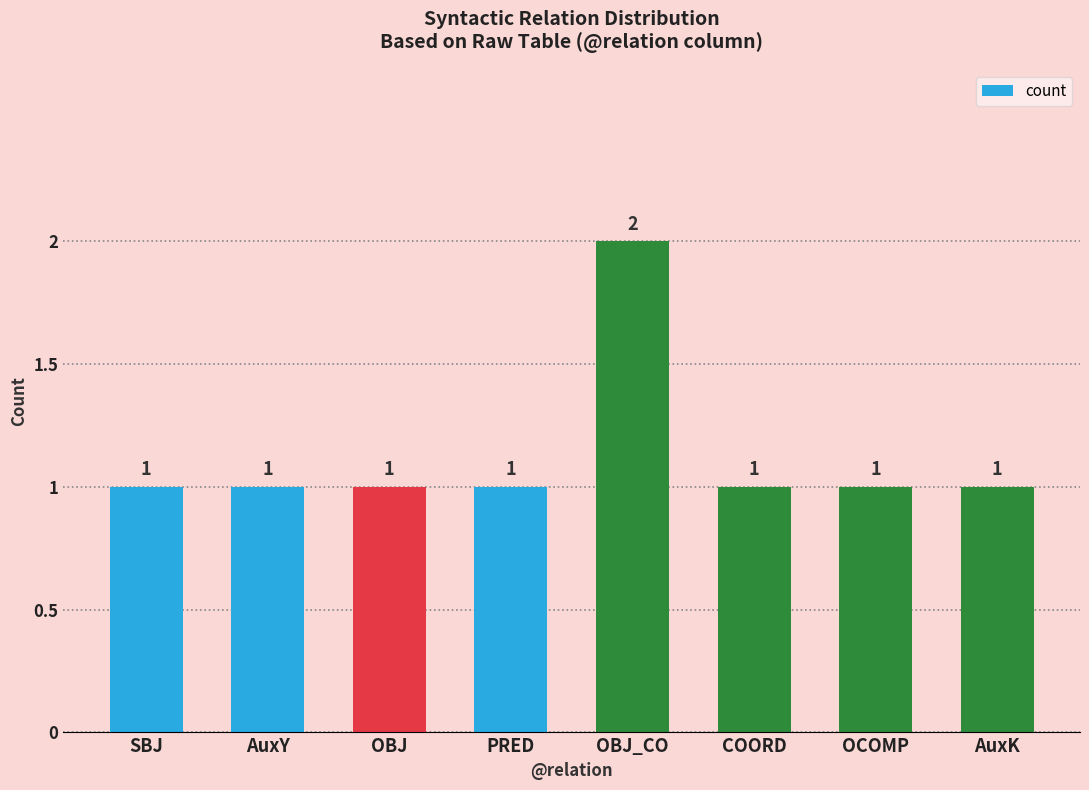

What is the sum of all values?

9